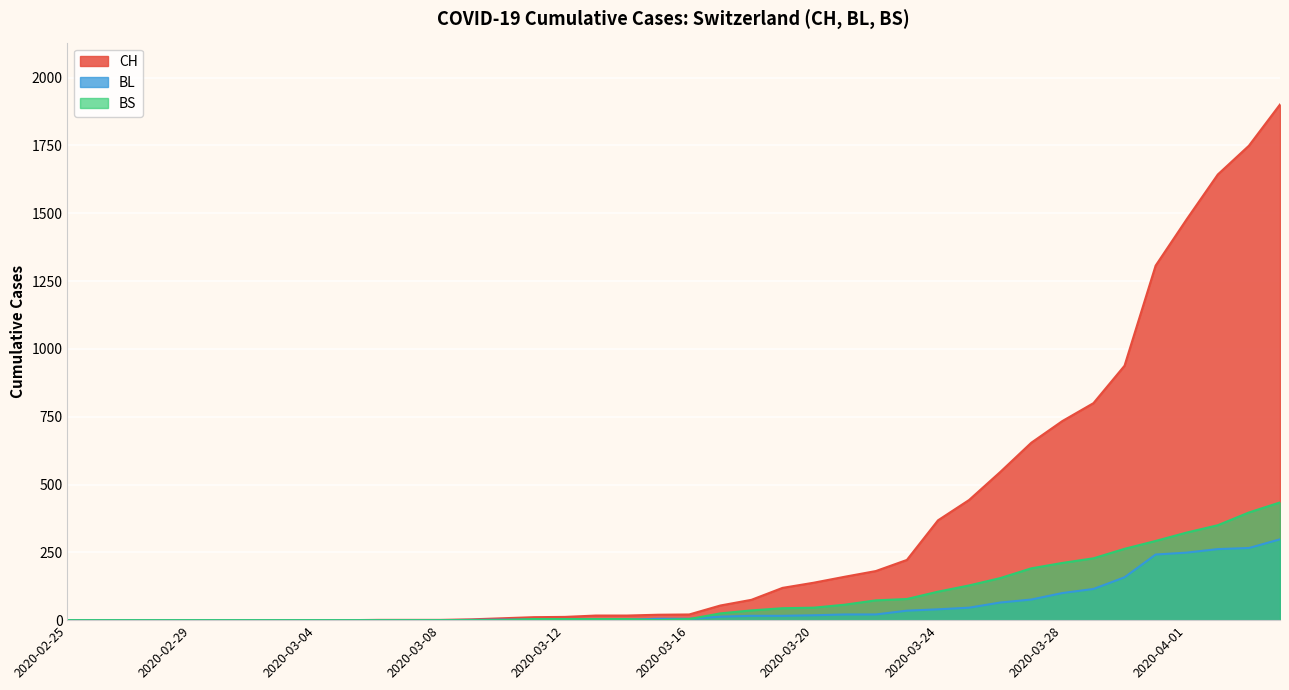

What is the difference between the highest and lowest values at 2020-03-15?

20